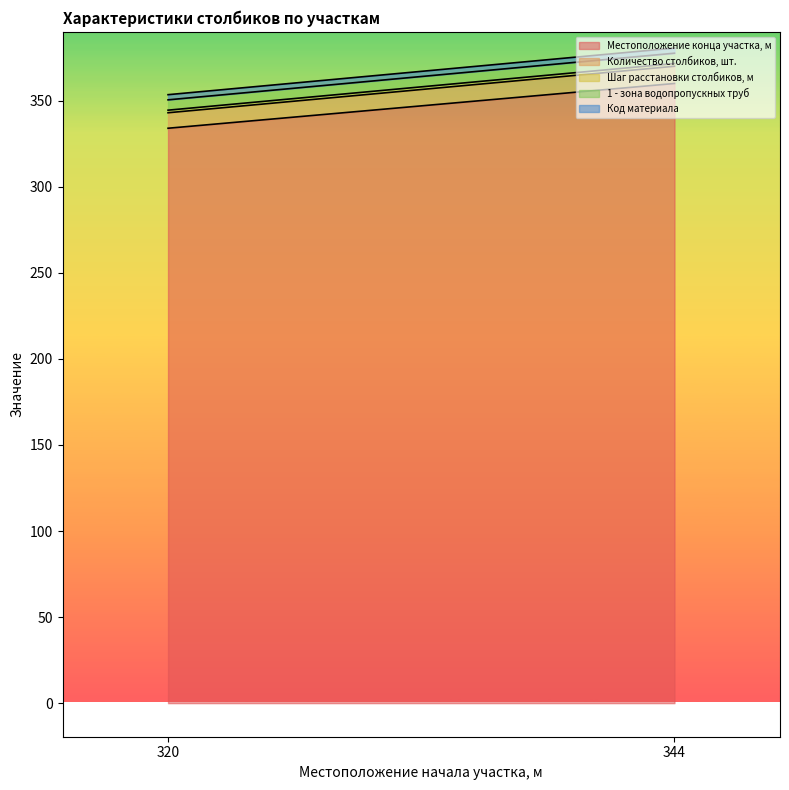

True or false: Местоположение конца участка, м has a value of 360.0 at 344.

True